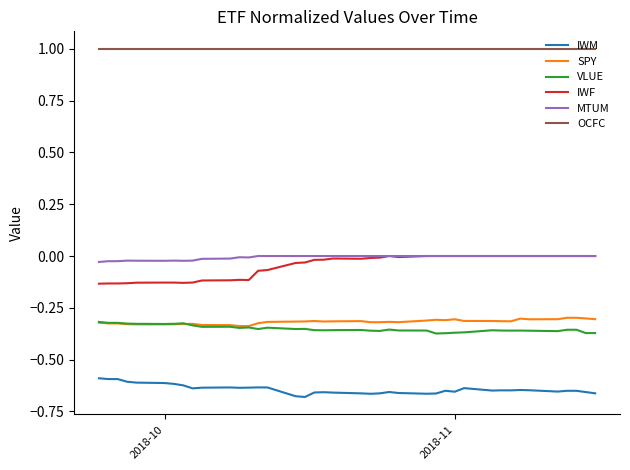

Which series has the largest total across all categories?

OCFC